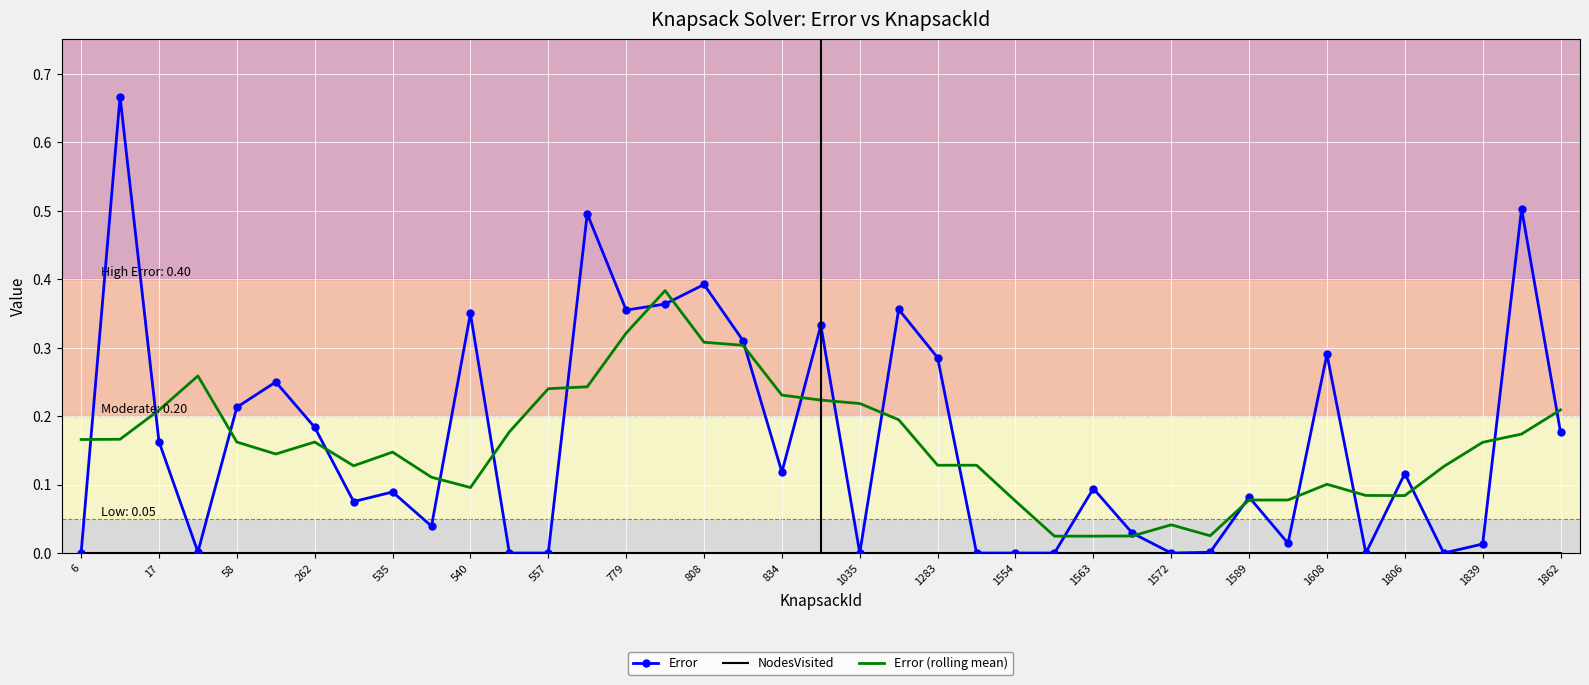

Which series has the widest spread of values?

Error